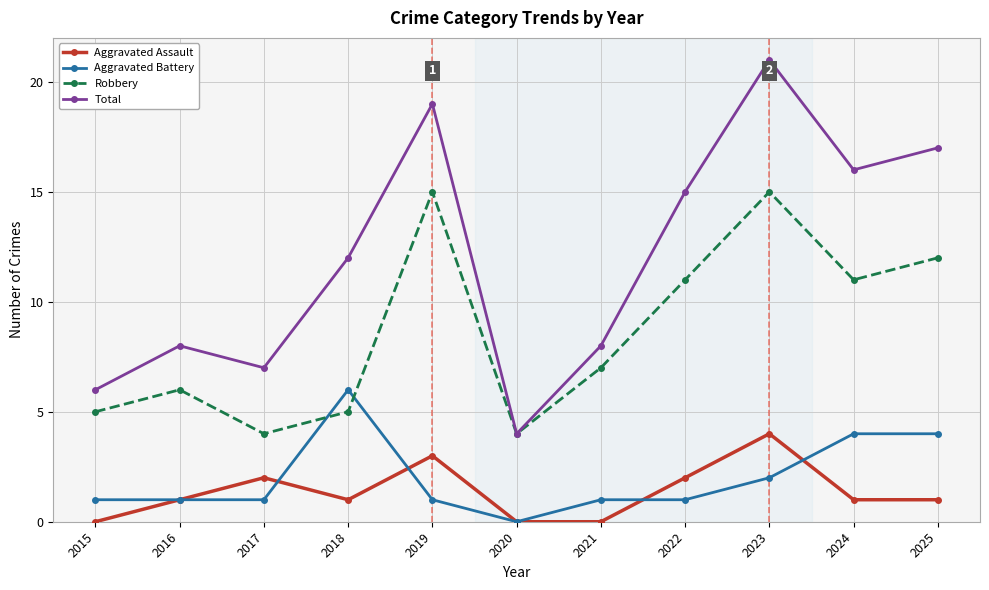

What is the difference between the maximum and second lowest values in the Aggravated Assault series?

4